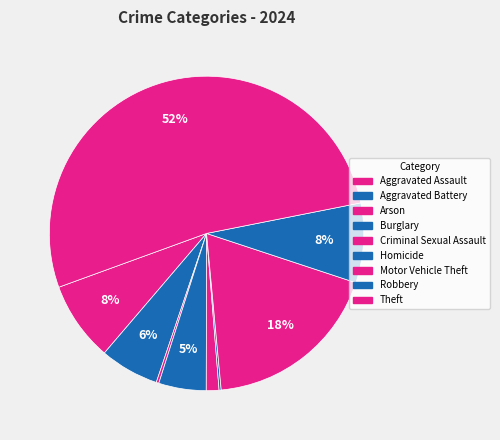

Is it true that Burglary is 1% of the pie?

False